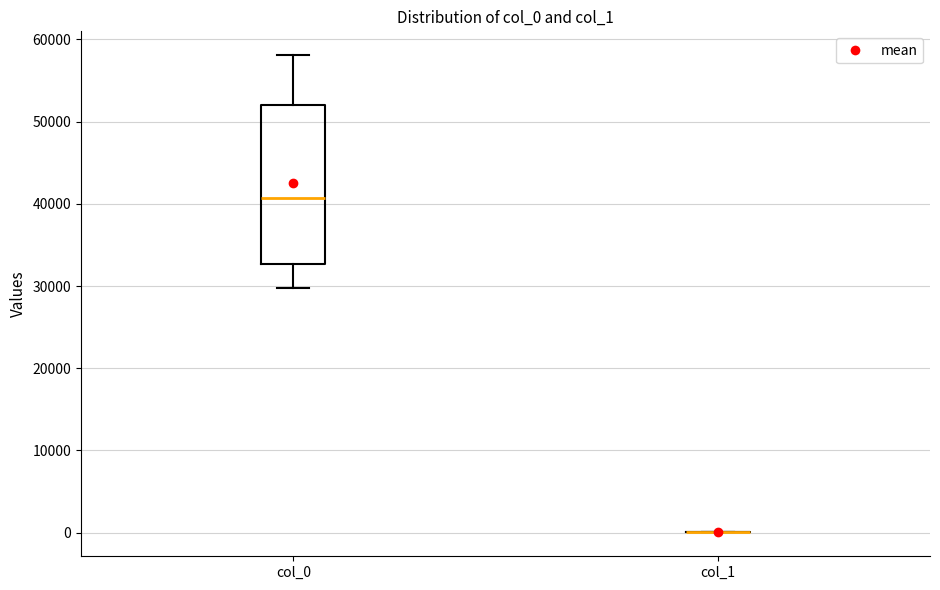

Comparing the boxes themselves (not the whiskers), which one is the tallest?

col_0